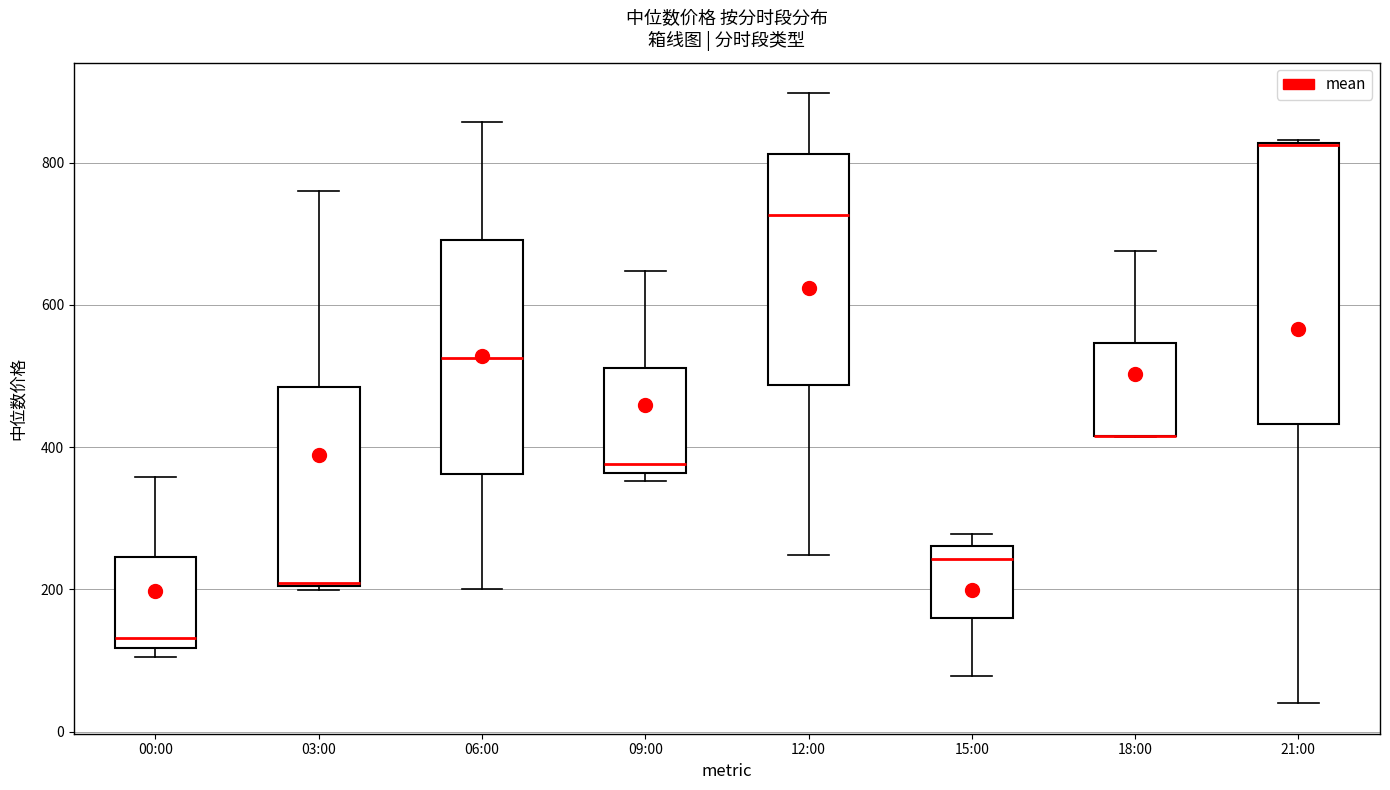

Which box is the tallest, from its lower edge to its upper edge?

21:00